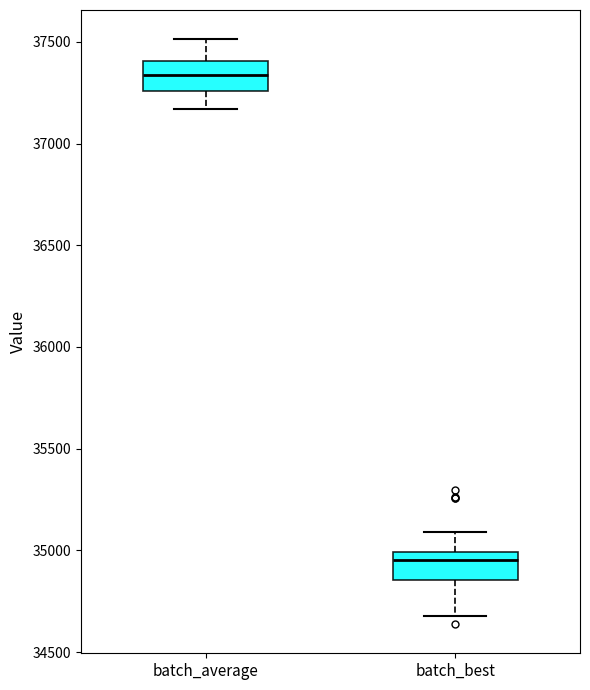

Which box's median line is the lowest?

batch_best